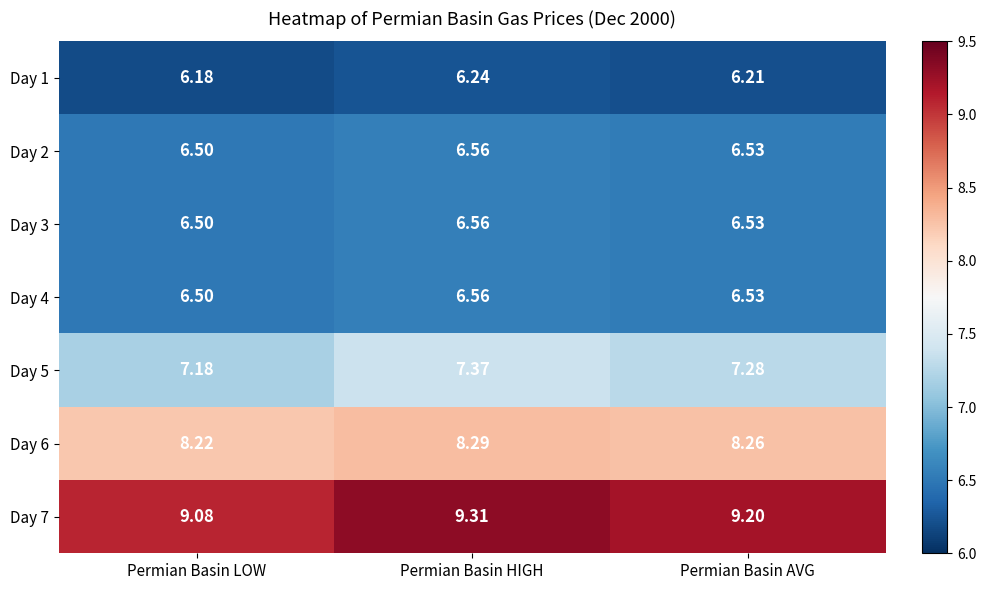

Is the value of Day 3 at Permian Basin AVG greater than the value of Day 7 at Permian Basin AVG?

No